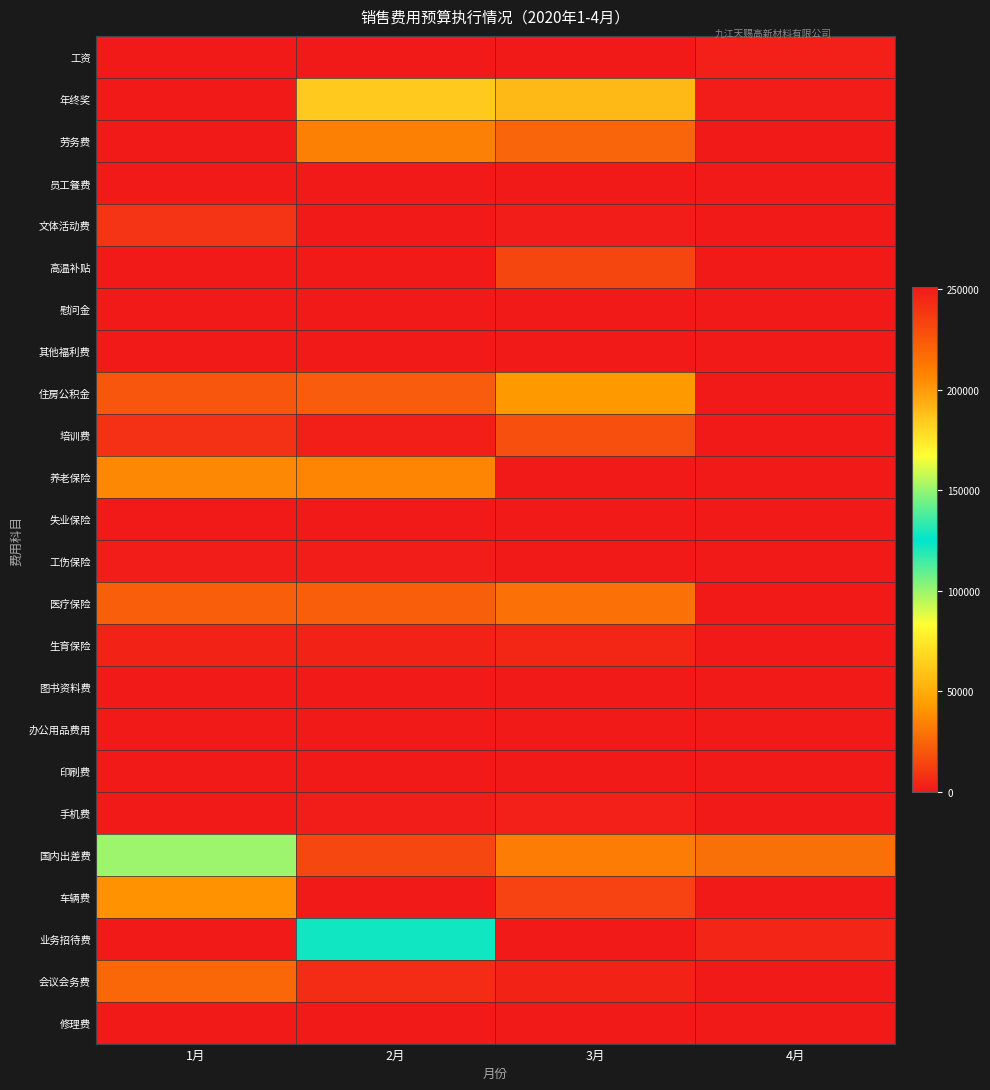

At which category does the chart reach its peak across all series?

1月